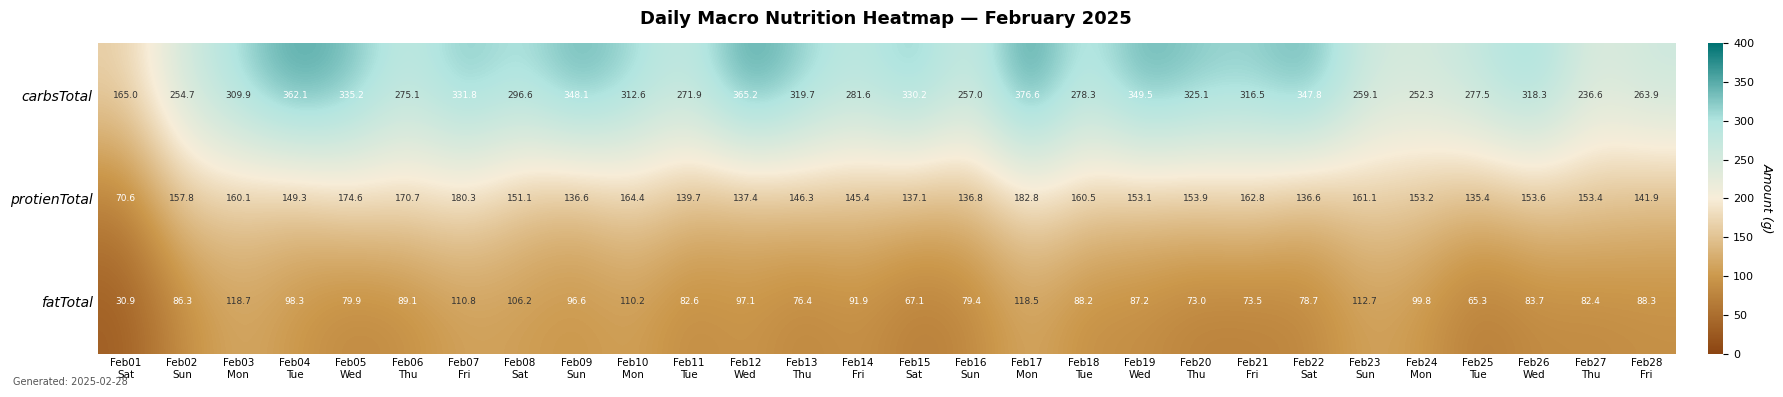

What is the difference between the maximum and minimum values in the carbsTotal series?

211.6